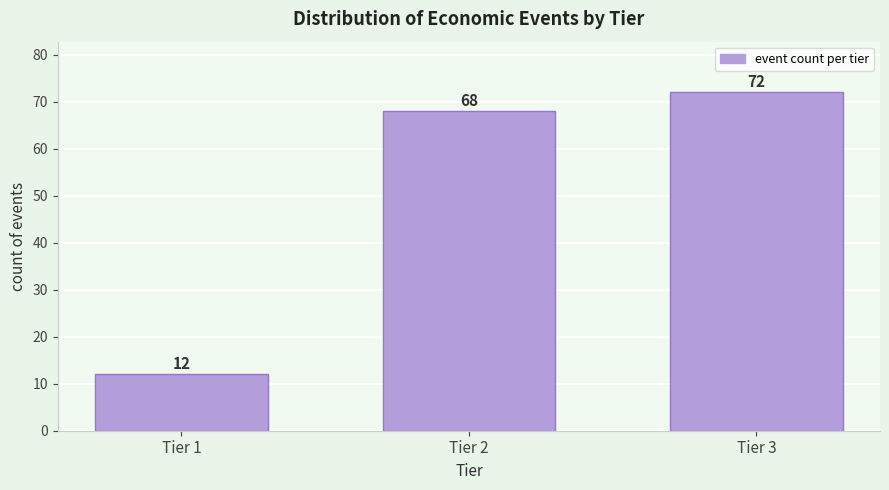

Reading left to right, extract all data points from this chart.

Tier 1=12	Tier 2=68	Tier 3=72